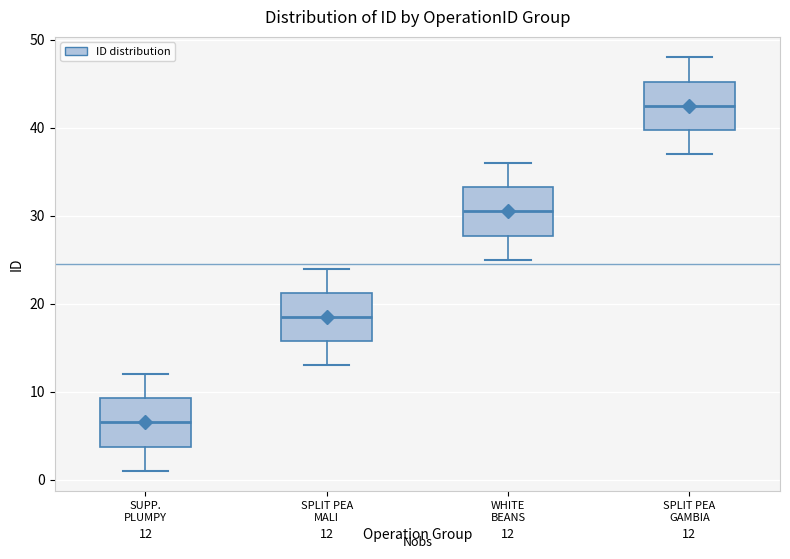

Which box's median line is the highest?

SPLIT PEA GAMBIA